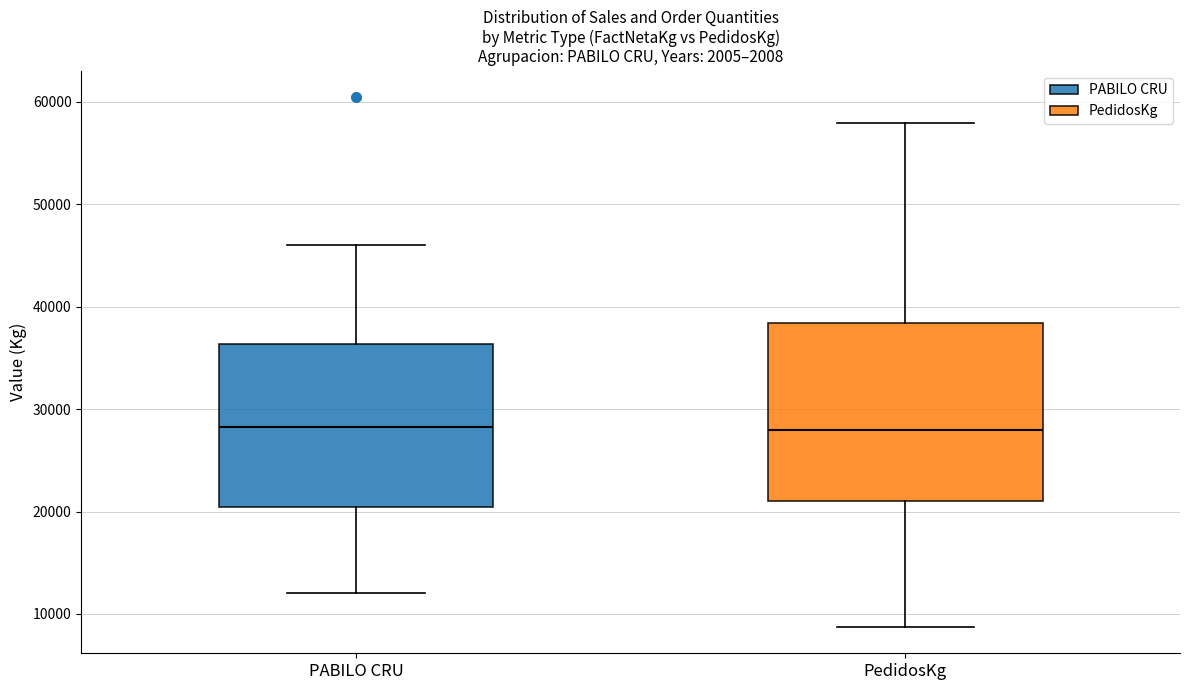

Reading left to right, transcribe this box plot: for each box, give where its median line is, the range the box spans, and where its two whiskers end, as read against the y-axis. The values are not printed on the chart, so give them approximately, as read against the axis.

PABILO CRU: median 28000, box 20000 to 36000, whiskers 12000 to 46000
PedidosKg: median 28000, box 21000 to 38000, whiskers 9000 to 58000